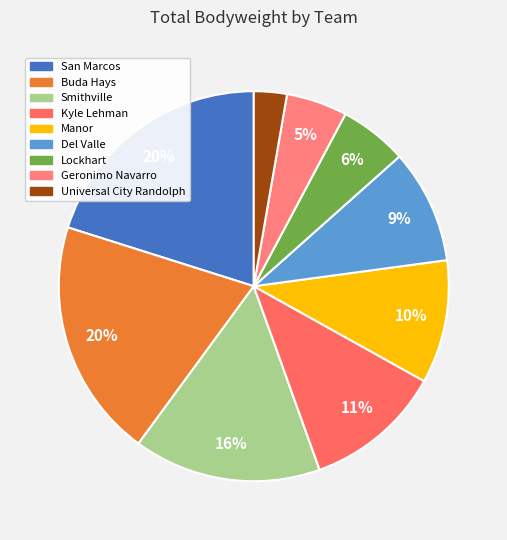

To the nearest percent, what is the average slice percentage?

11%